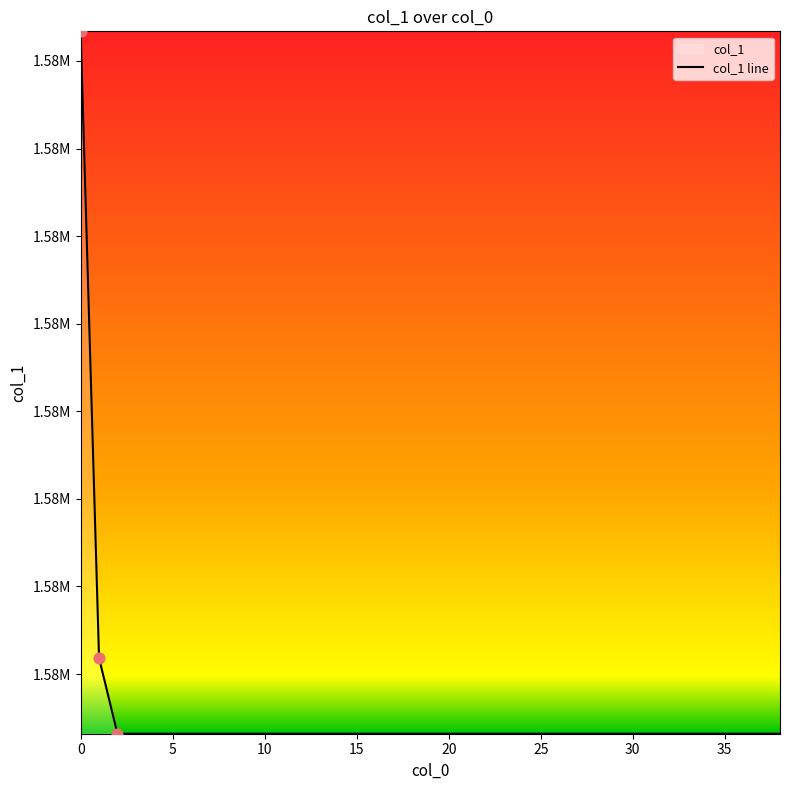

Which has a higher value, 15 or 11?

15